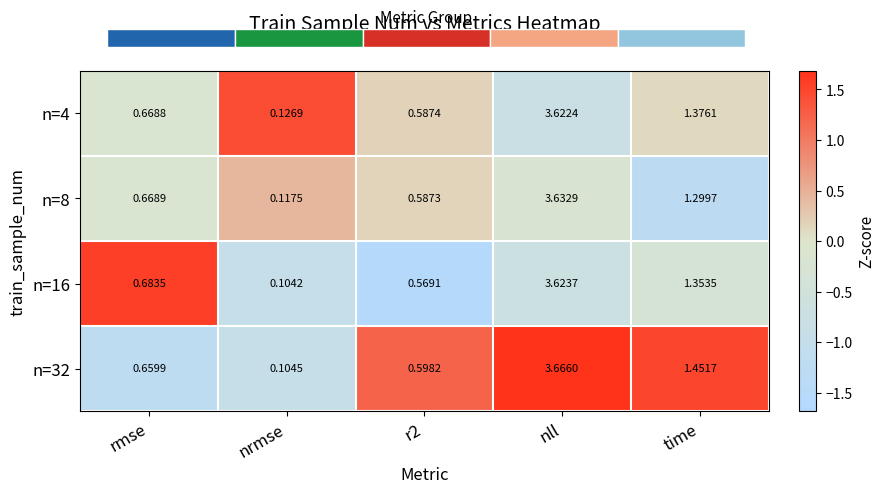

Is the value of n=8 at rmse greater than the value of n=32 at r2?

Yes